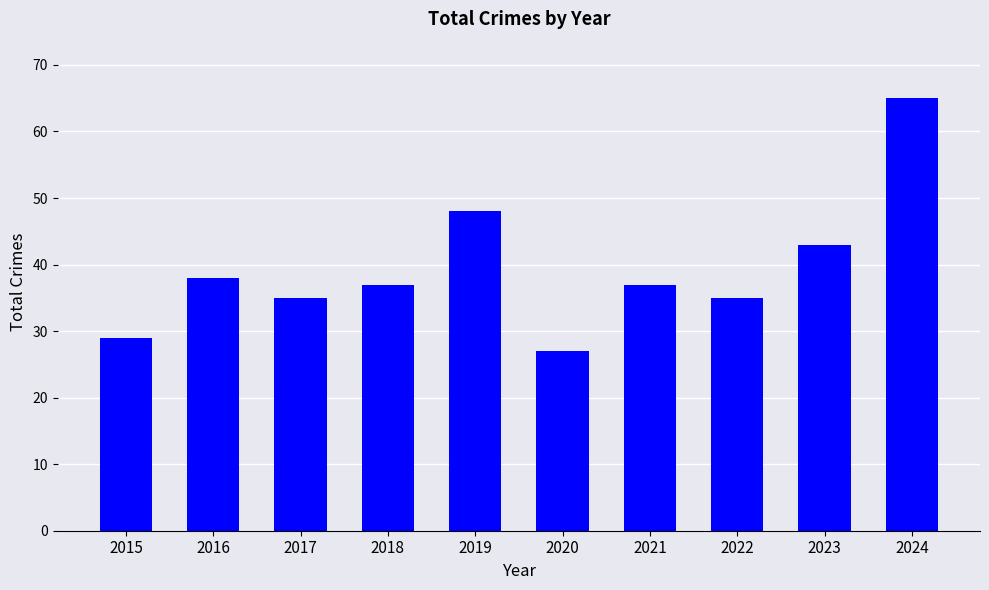

The value at 2023 is 72. True or false?

False